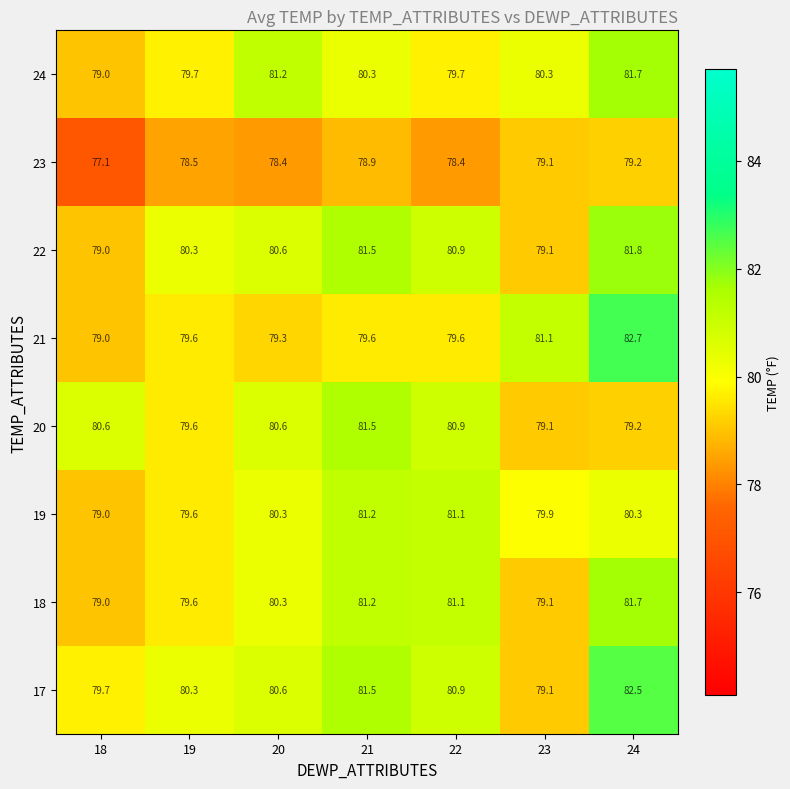

At how many categories does at least one series exceed 79?

7